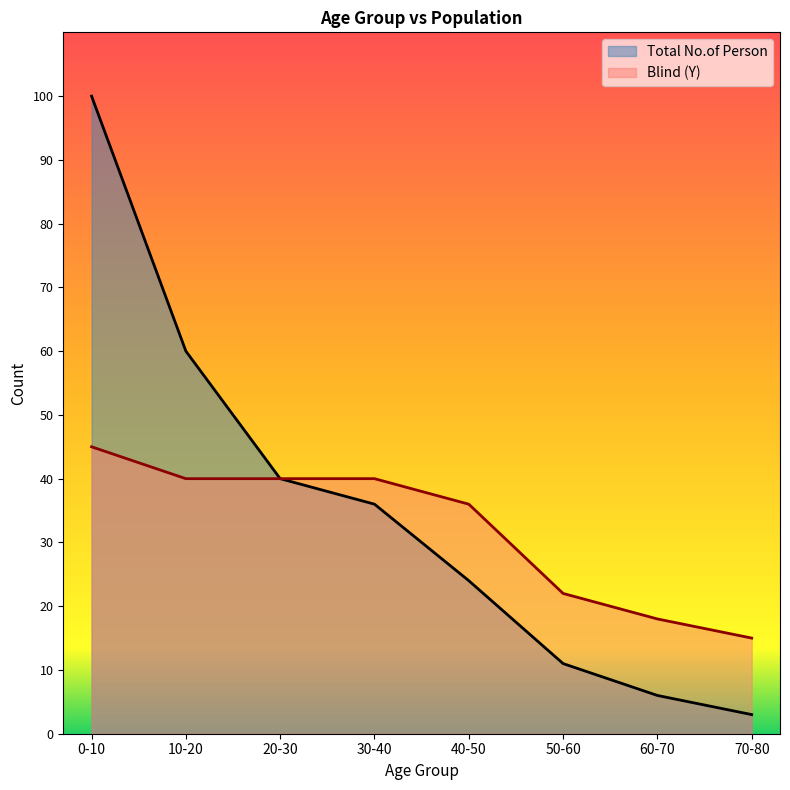

What is the difference between the second highest and minimum values in the Blind (Y) series?

25